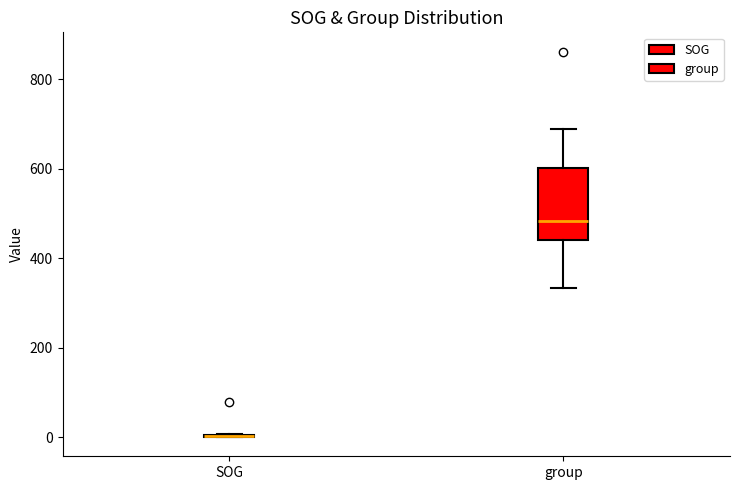

Reading left to right, read every box against the y-axis: the position of its median line, the range the box covers, and the ends of its whiskers. The values are not printed on the chart, so give them approximately, as read against the axis.

SOG: box collapsed to a line at 0, whiskers 0 to 0
group: median 480, box 440 to 600, whiskers 340 to 680